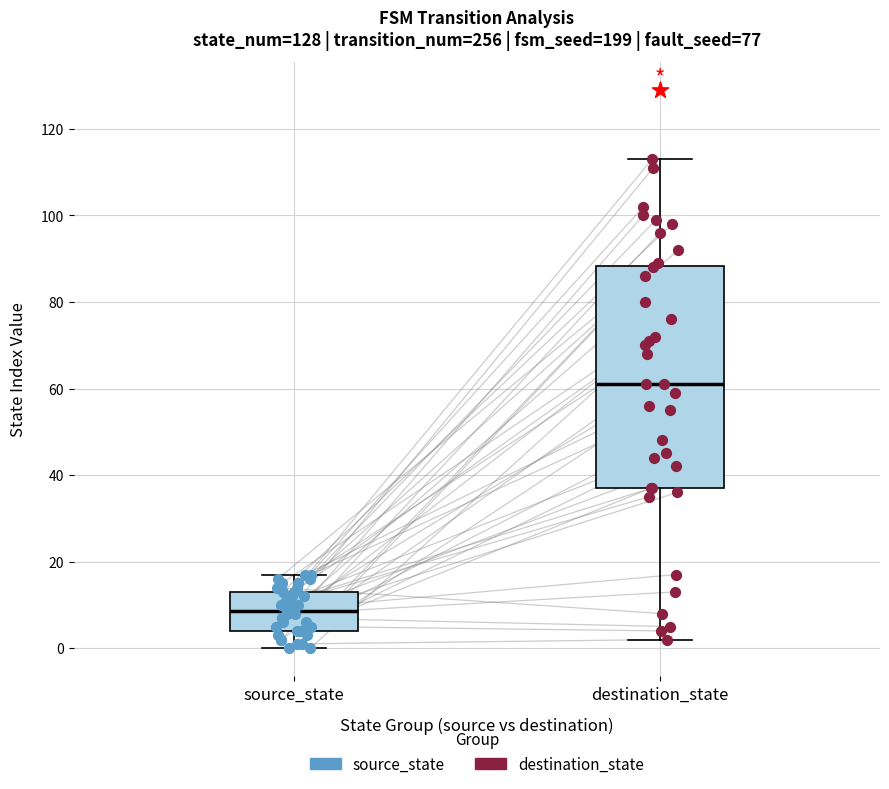

Reading left to right, transcribe this box plot: for each box, give where its median line is, the range the box spans, and where its two whiskers end, as read against the y-axis. The values are not printed on the chart, so give them approximately, as read against the axis.

source_state: median 8, box 4 to 14, whiskers 0 to 18
destination_state: median 62, box 38 to 88, whiskers 2 to 114